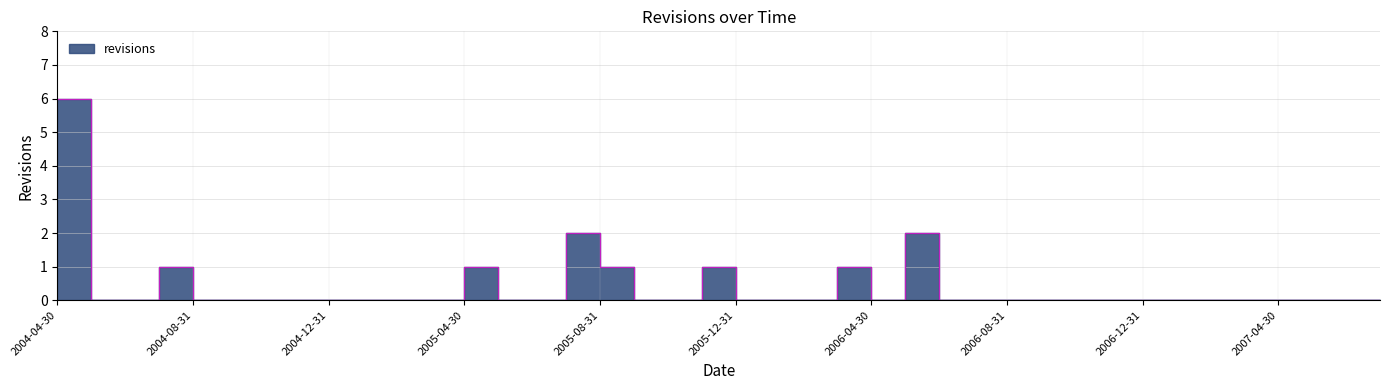

List the labels in order of value, smallest first.

2004-05-31, 2004-06-30, 2004-08-31, 2004-09-30, 2004-10-31, 2004-11-30, 2004-12-31, 2005-01-31, 2005-02-28, 2005-03-31, 2005-05-31, 2005-06-30, 2005-09-30, 2005-10-31, 2005-12-31, 2006-01-31, 2006-02-28, 2006-04-30, 2006-06-30, 2006-07-31, 2006-08-31, 2006-09-30, 2006-10-31, 2006-11-30, 2006-12-31, 2007-01-31, 2007-02-28, 2007-03-31, 2007-04-30, 2007-05-31, 2007-06-30, 2007-07-31, 2004-07-31, 2005-04-30, 2005-08-31, 2005-11-30, 2006-03-31, 2005-07-31, 2006-05-31, 2004-04-30